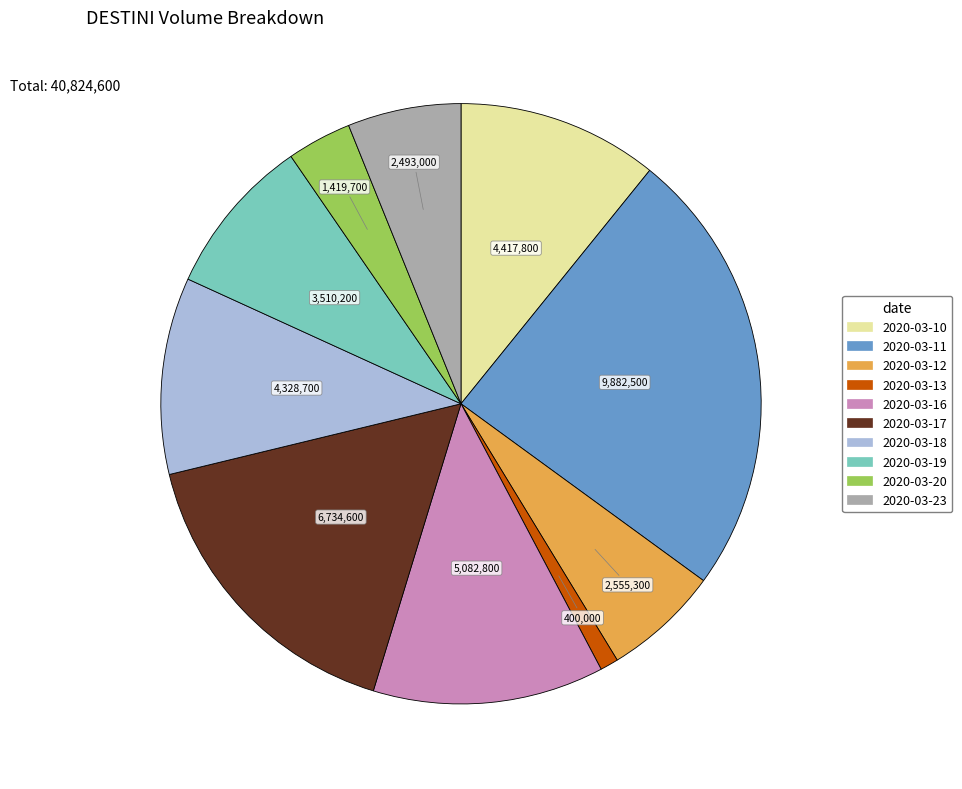

Is it true that 2020-03-10 is 11% of the pie?

True